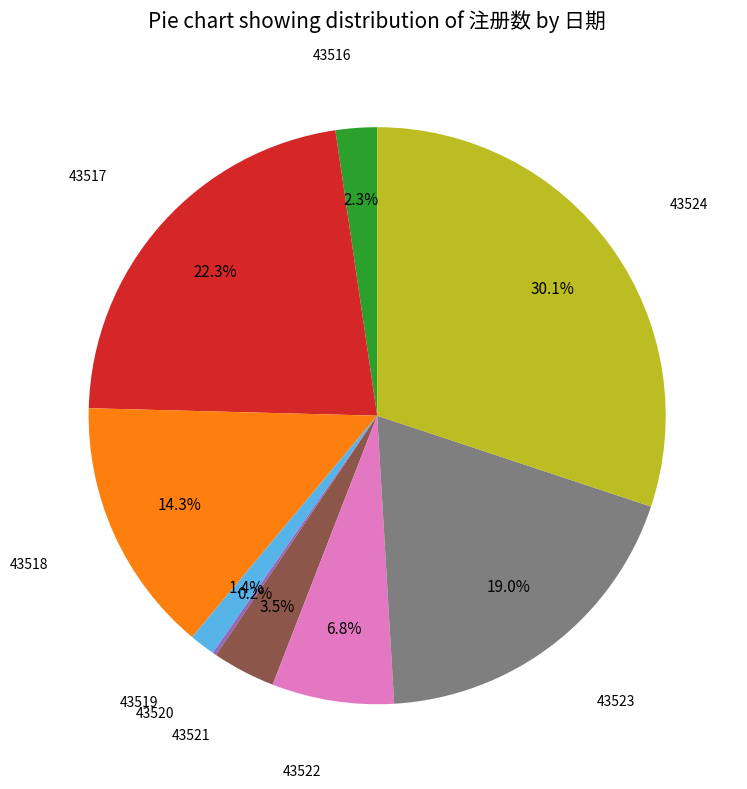

Is there any slice that represents more than half of the pie?

No